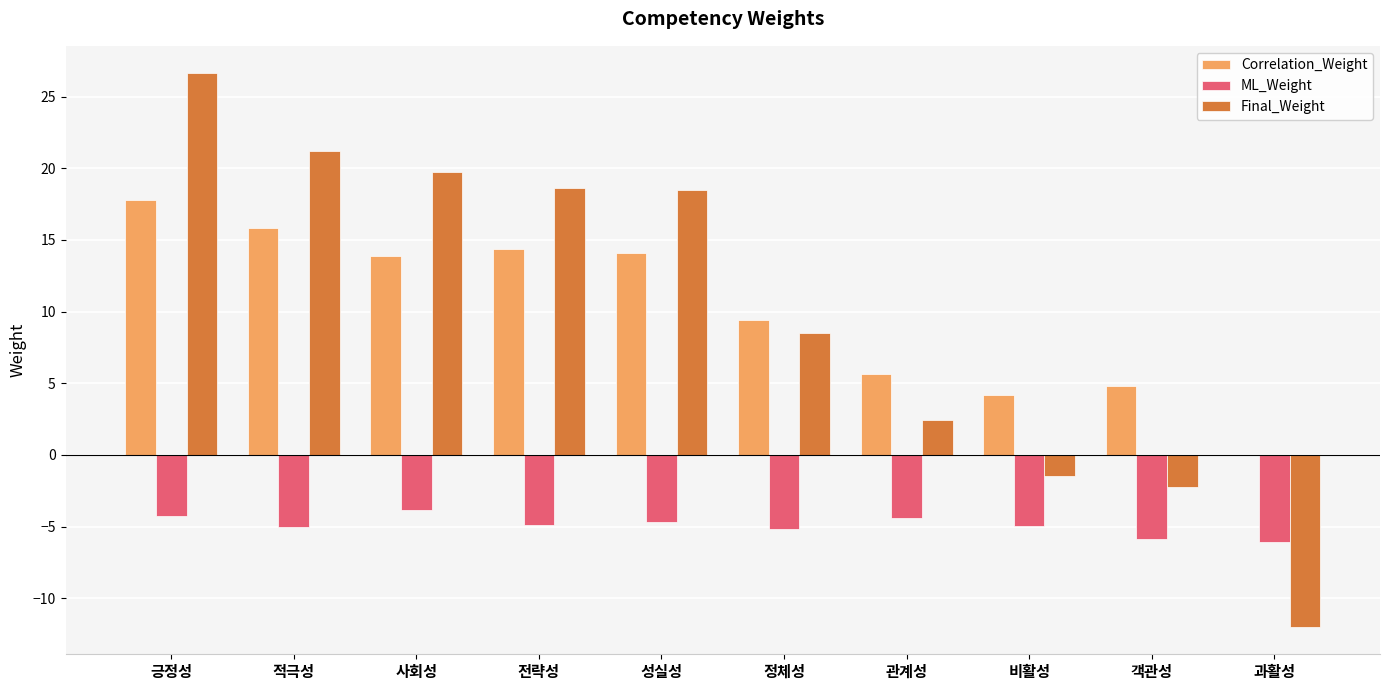

Is the value of ML_Weight at 정체성 greater than the value of Final_Weight at 과활성?

Yes